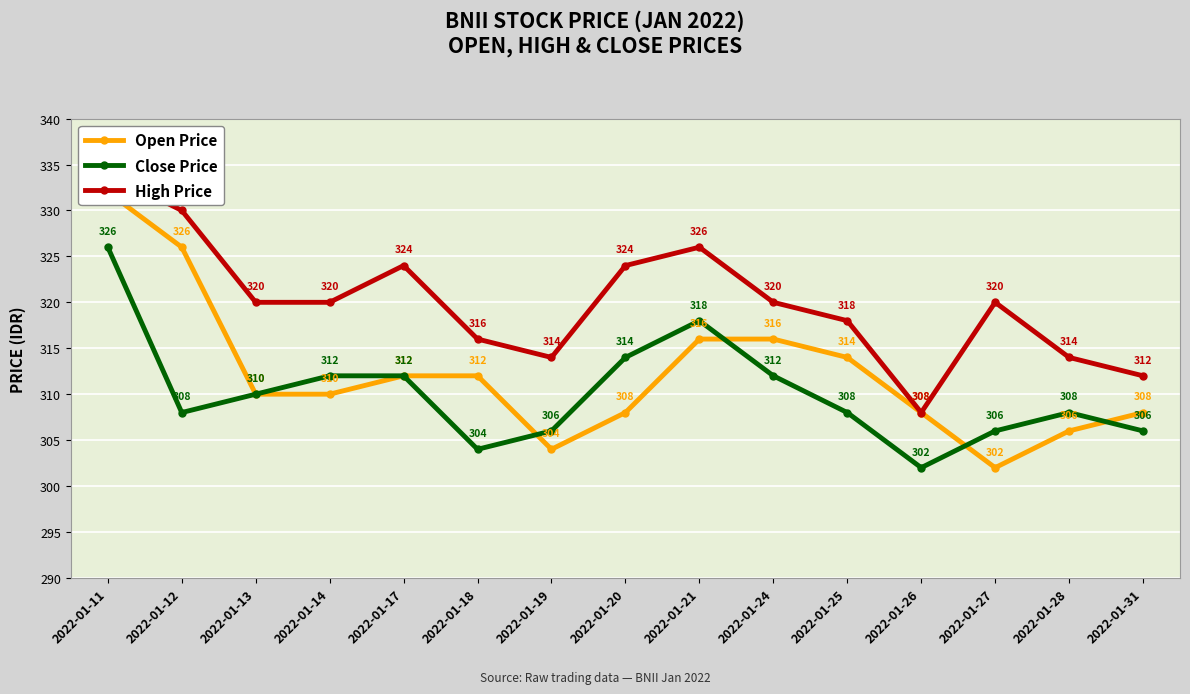

Which has a higher value, 2022-01-19 or 2022-01-11?

2022-01-11